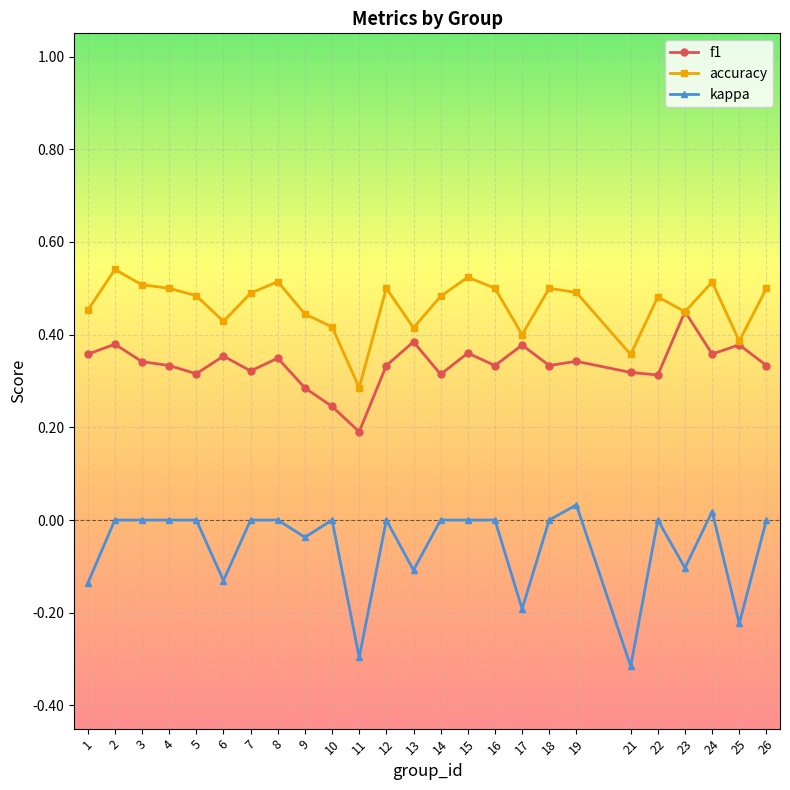

Which series has the largest total across all categories?

accuracy